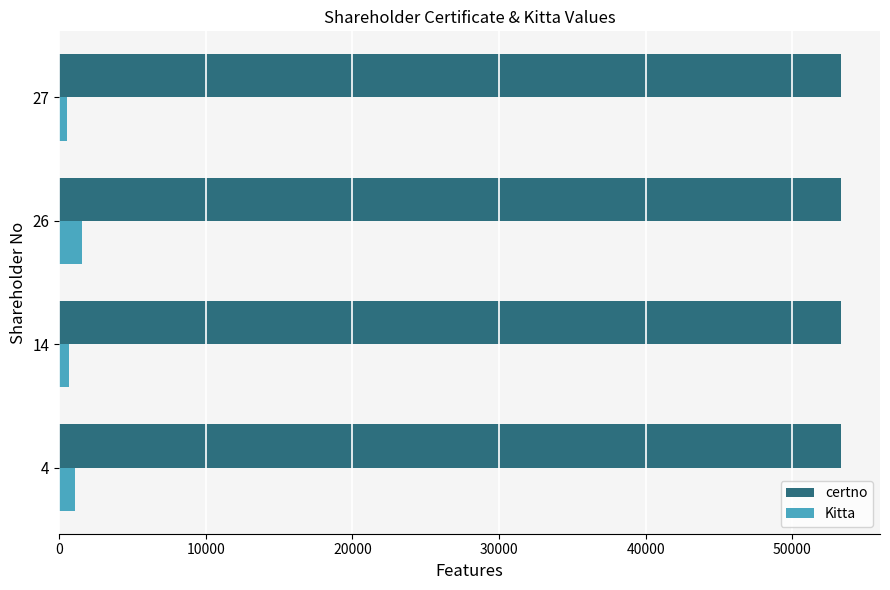

At how many categories does at least one series exceed 42180?

4